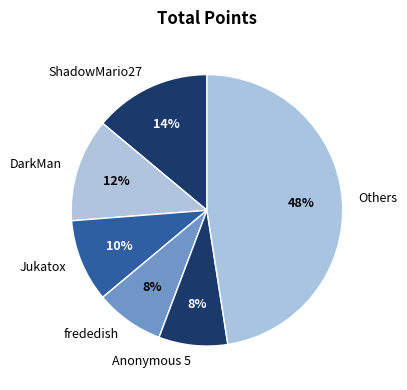

Combined, do Jukatox and Anonymous 5 account for over 50%?

No